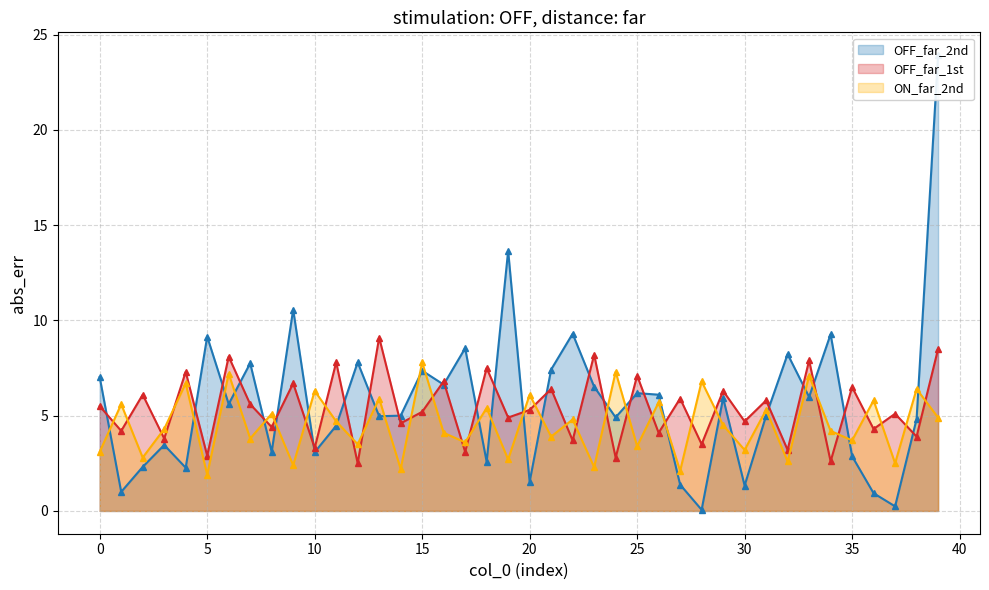

Is it true that ON_far_2nd equals 3.8 at 7?

True